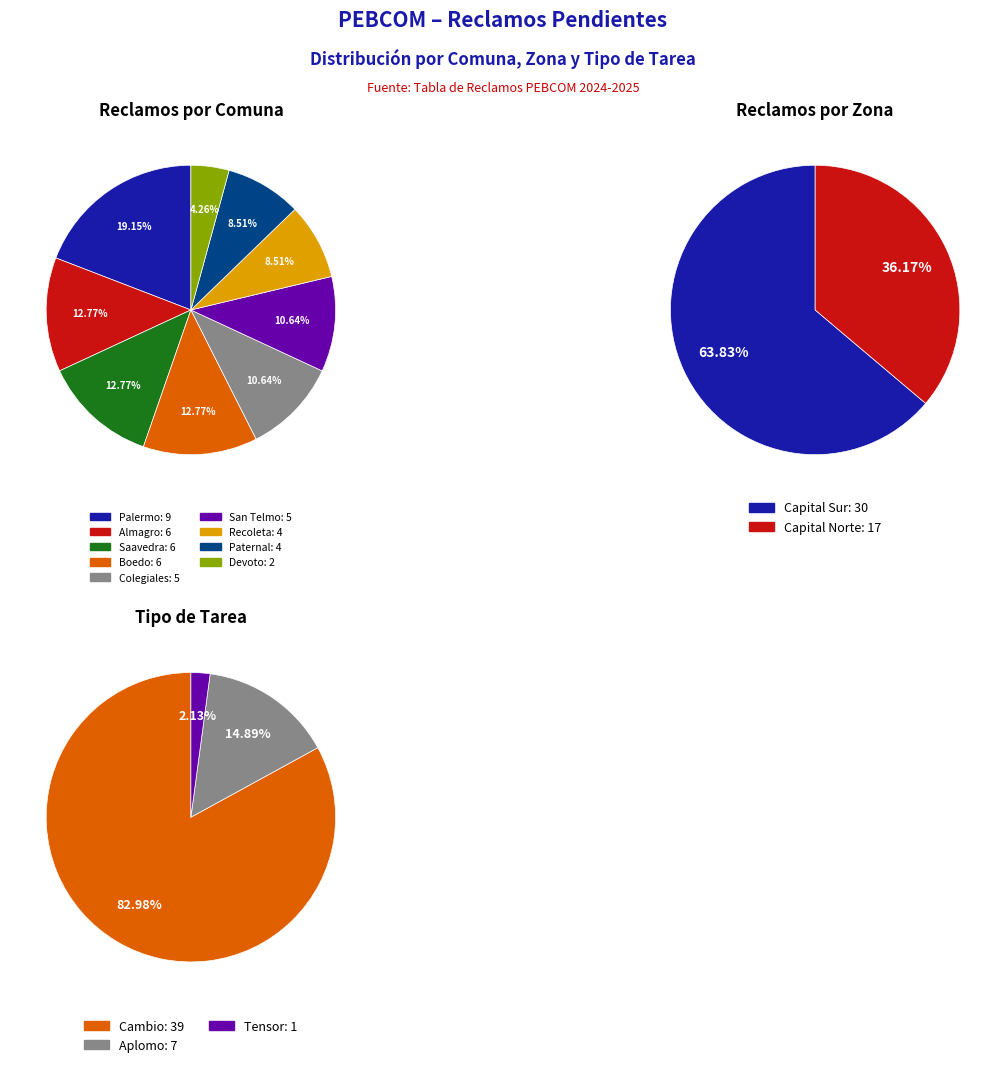

True or false: Capital Norte (Paternal) accounts for 5% of the total.

False